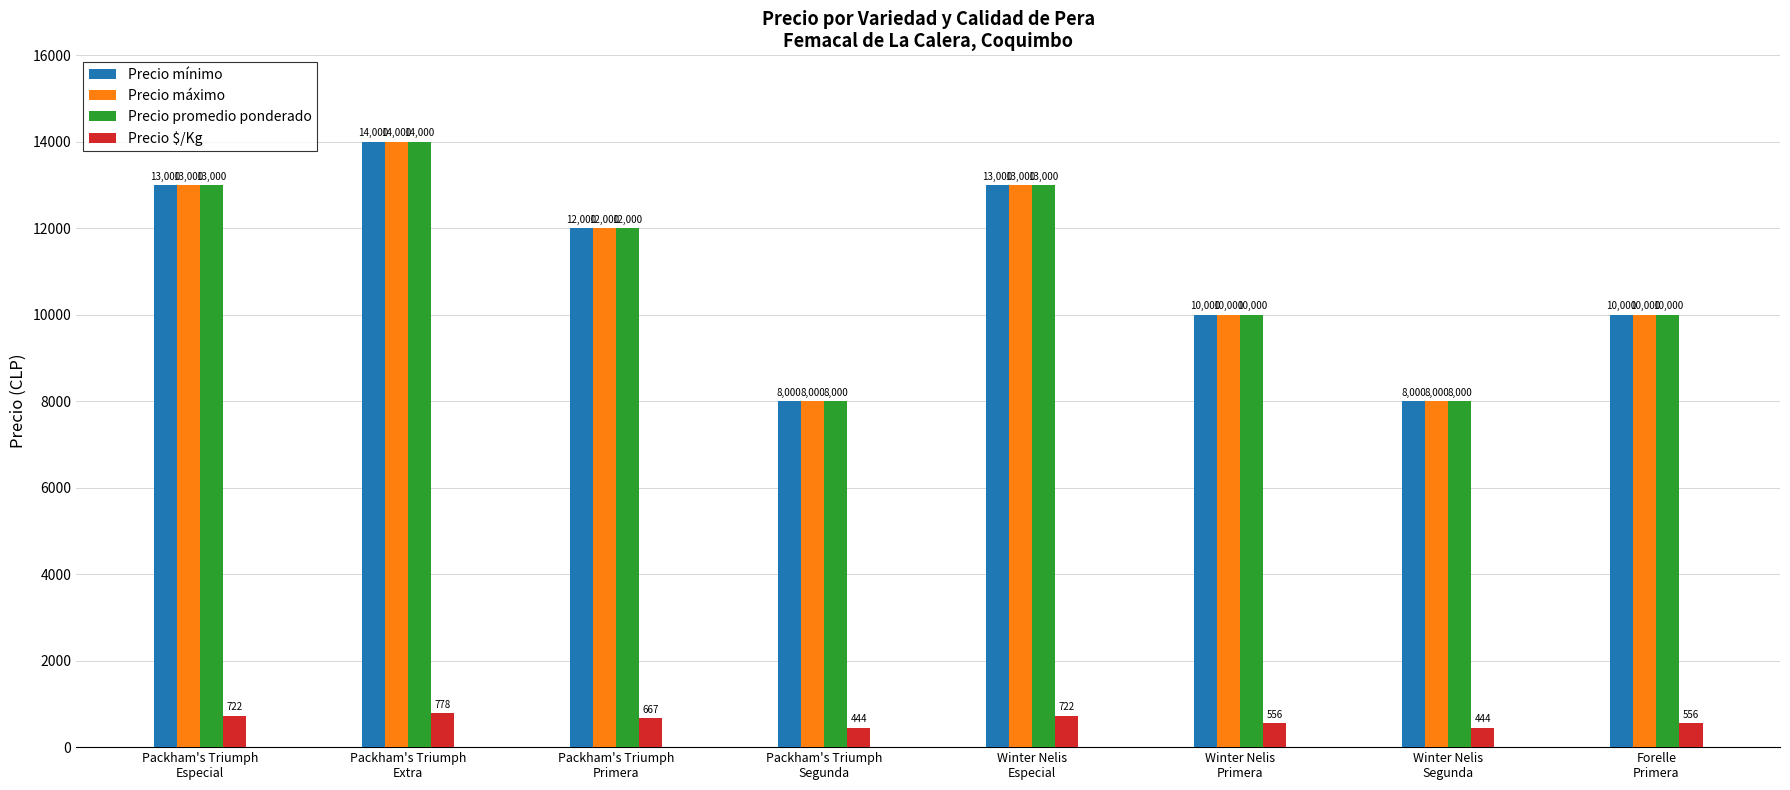

What are all the series names shown in the legend?

Precio mínimo, Precio máximo, Precio promedio ponderado, Precio $/Kg